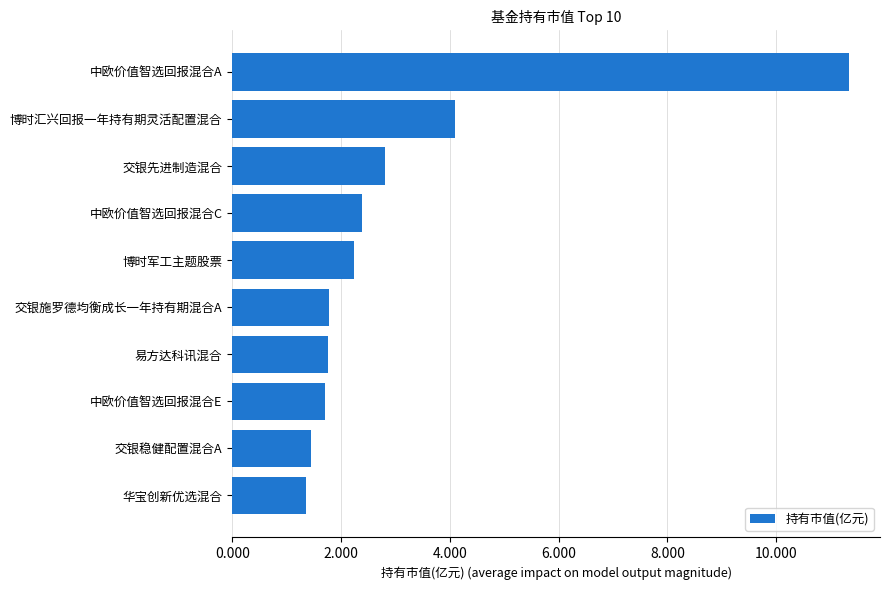

What is the minimum value shown in the chart?

1.4